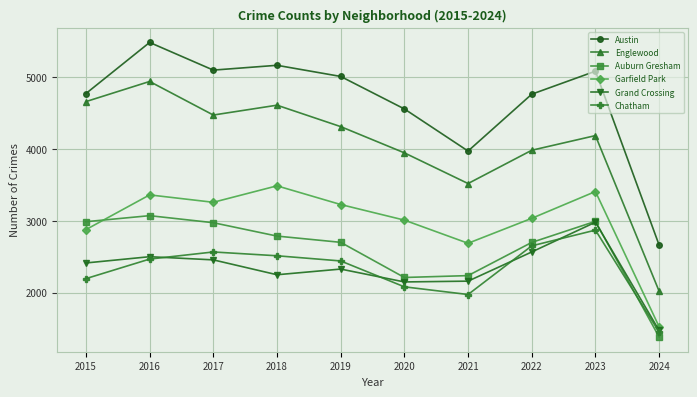

The Auburn Gresham series shows 1383 at 2024. True or false?

True